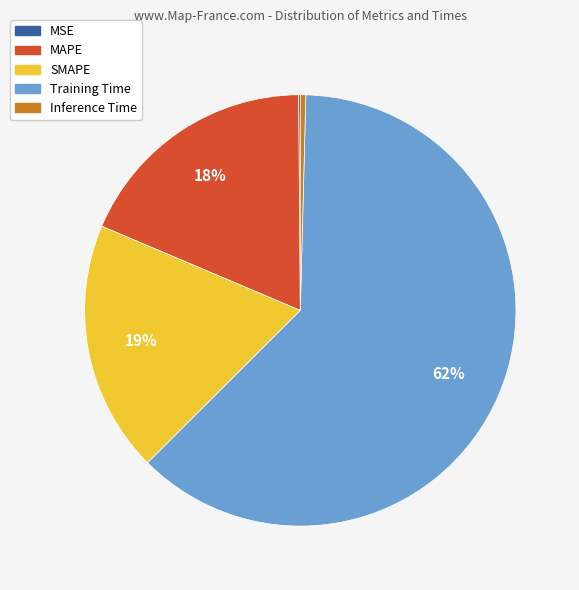

Do SMAPE and Inference Time together represent more than half of the pie?

No